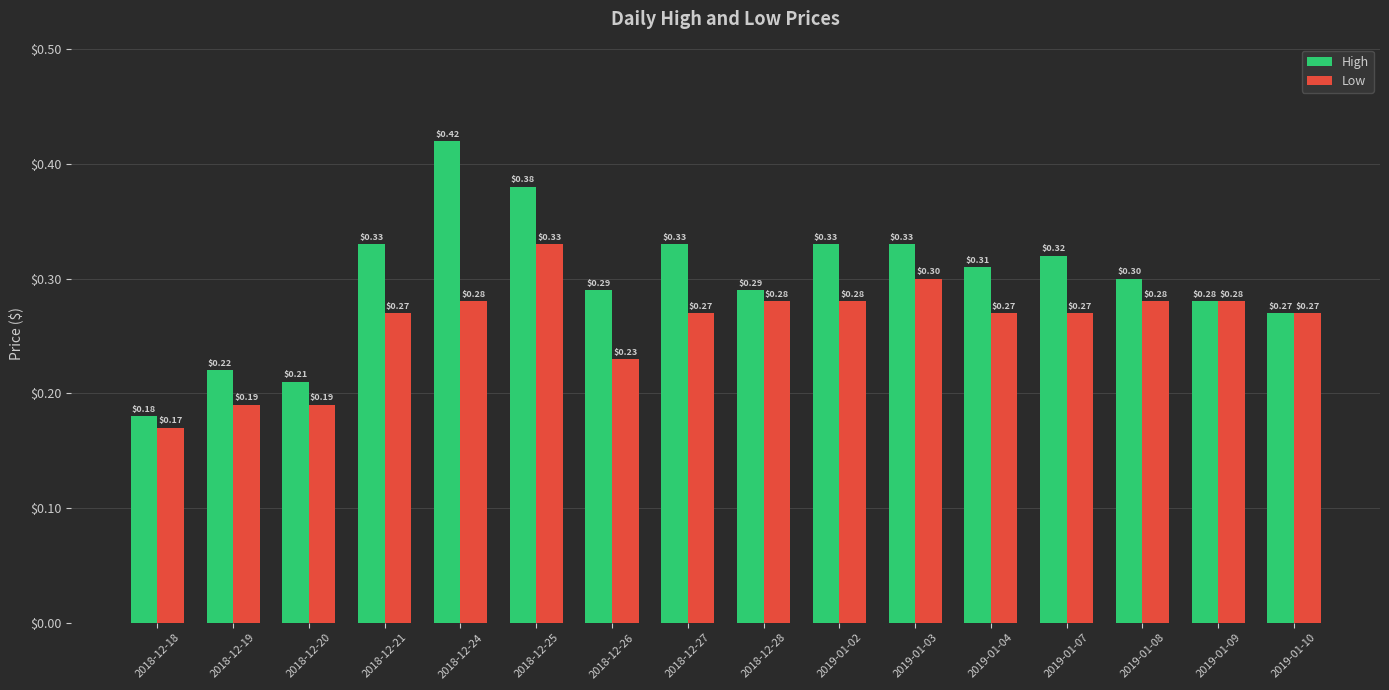

What is the average value of the Low series?

0.3